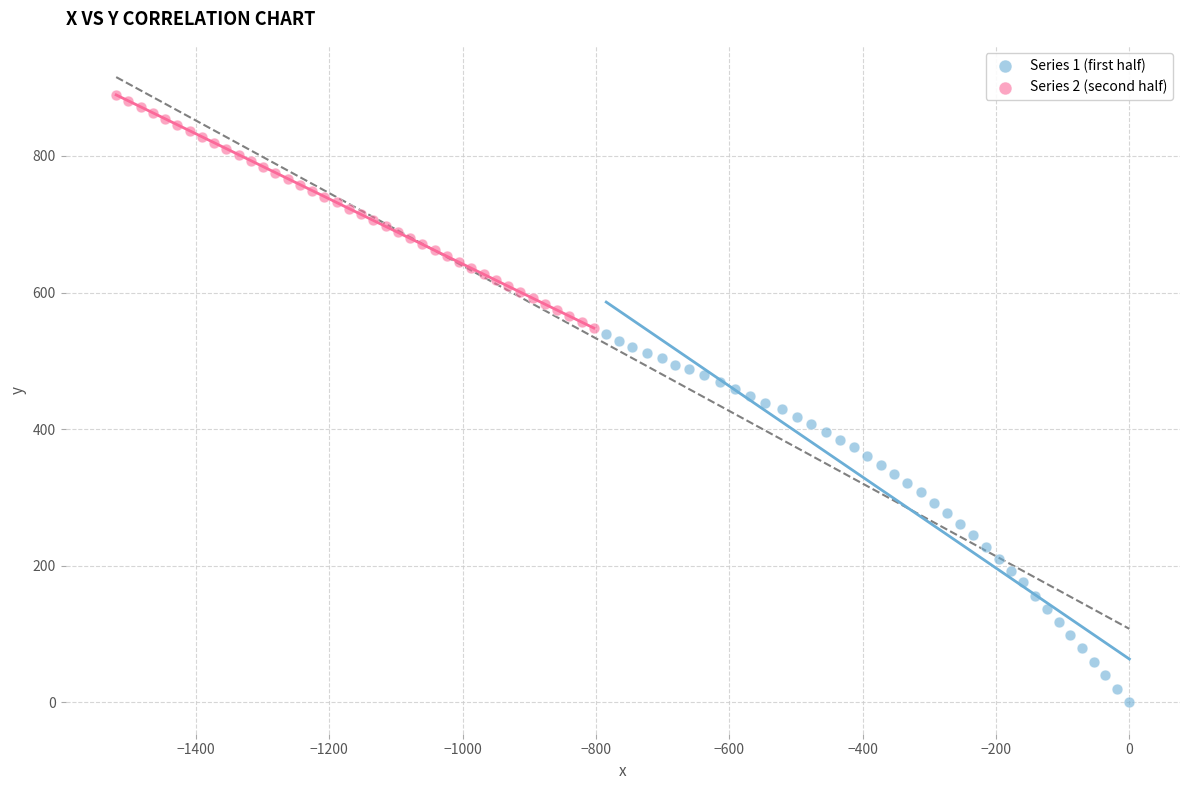

Which series has the largest Y range (max minus min)?

Series 1 (first half)